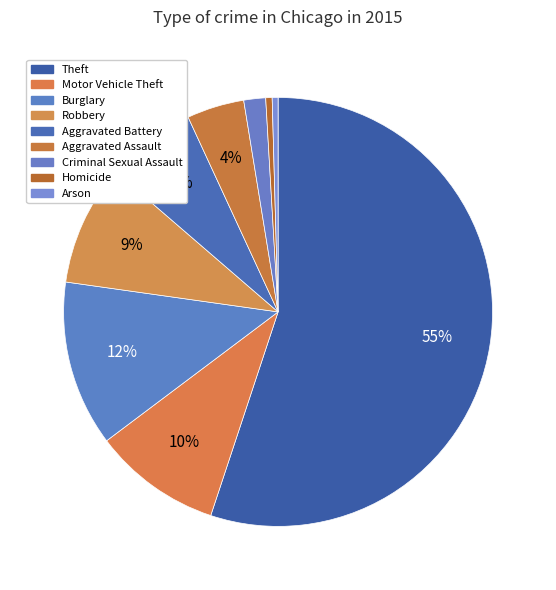

Combined, what portion of the pie is Robbery and Homicide?

9.6%